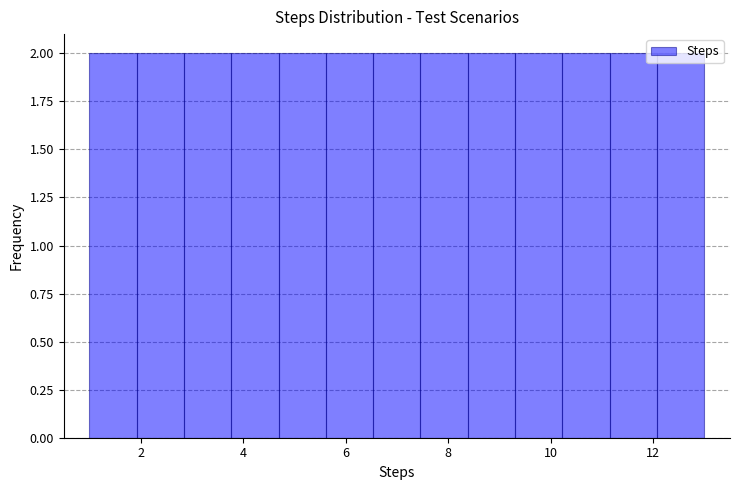

Reading left to right, list every bar in this chart as the range it spans on the x-axis followed by its height. Neither the bar edges nor the heights are printed on the chart, so give them approximately, as read against the axes.

1.0 to 2.0: 2
2.0 to 2.8: 2
2.8 to 3.8: 2
3.8 to 4.6: 2
4.6 to 5.6: 2
5.6 to 6.6: 2
6.6 to 7.4: 2
7.4 to 8.4: 2
8.4 to 9.4: 2
9.4 to 10.2: 2
10.2 to 11.2: 2
11.2 to 12.0: 2
12.0 to 13.0: 2